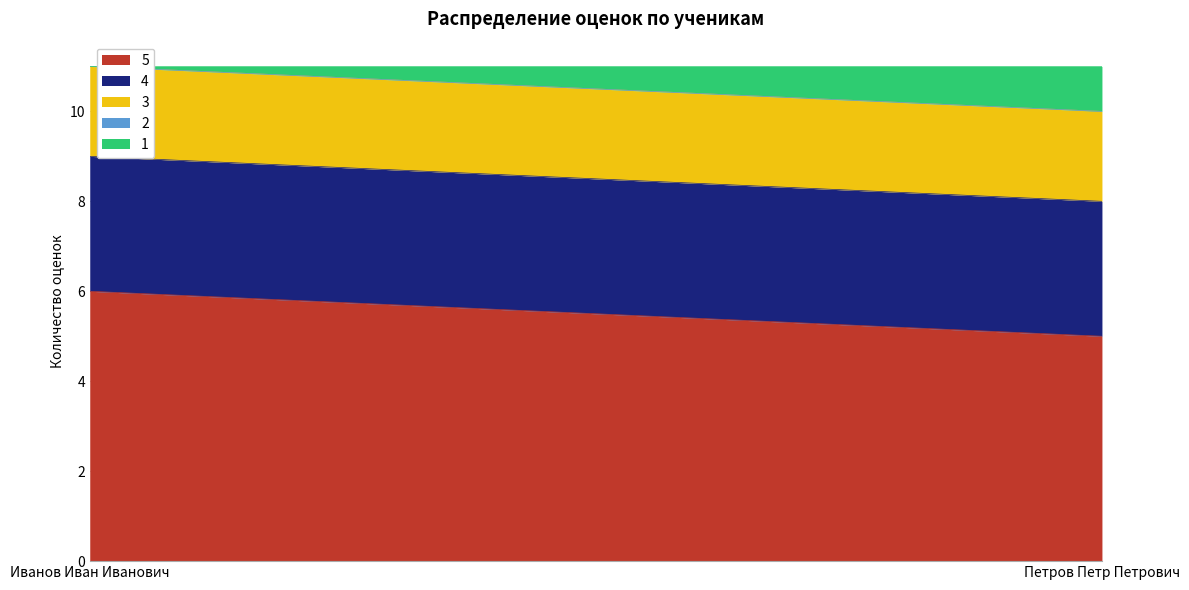

What is the spread (max minus min) of values at Петров Петр Петрович?

5